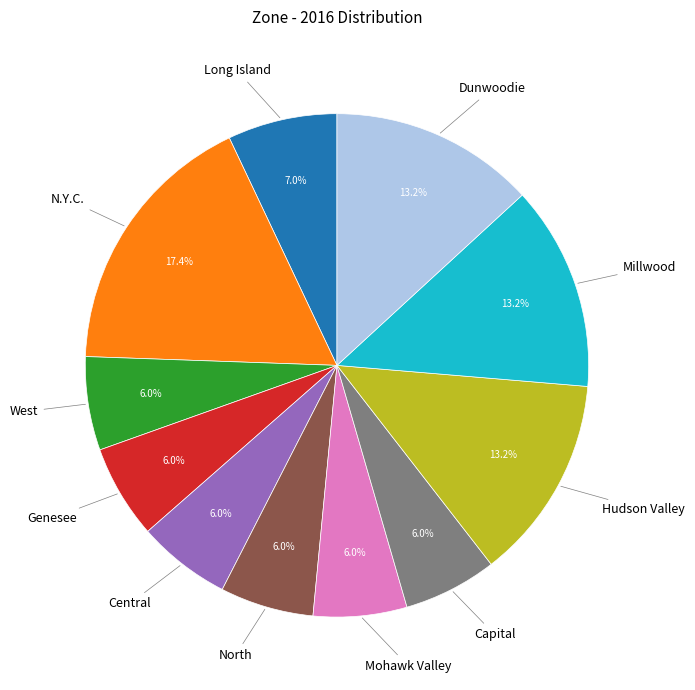

Does Capital account for over 50% of the chart?

No